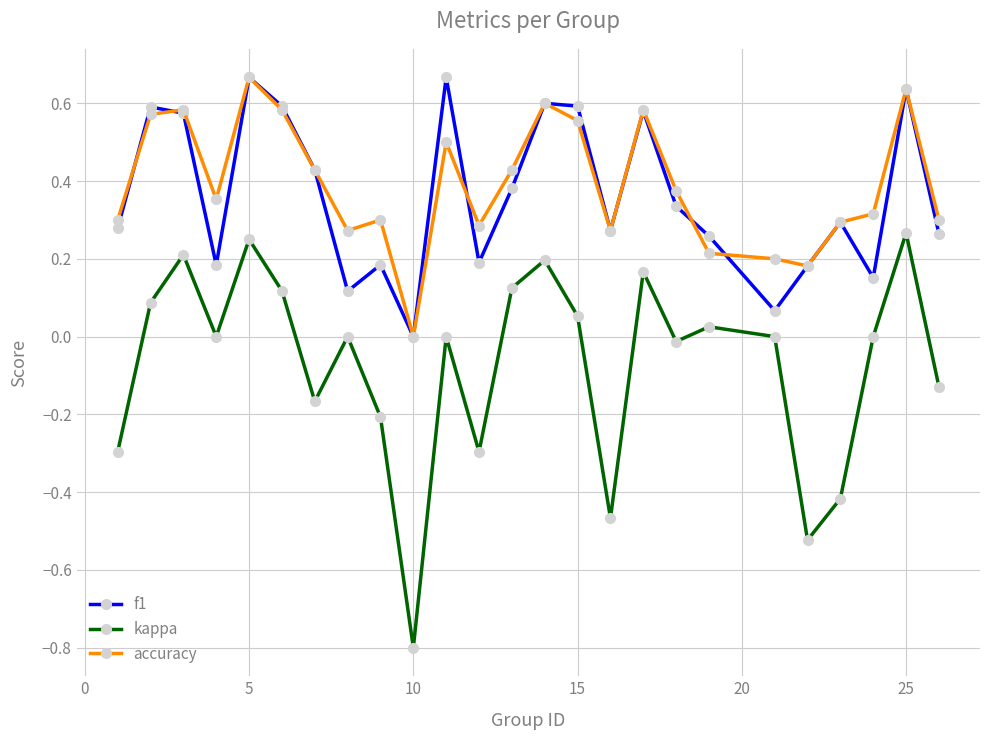

True or false: f1 and accuracy cross at least once.

True